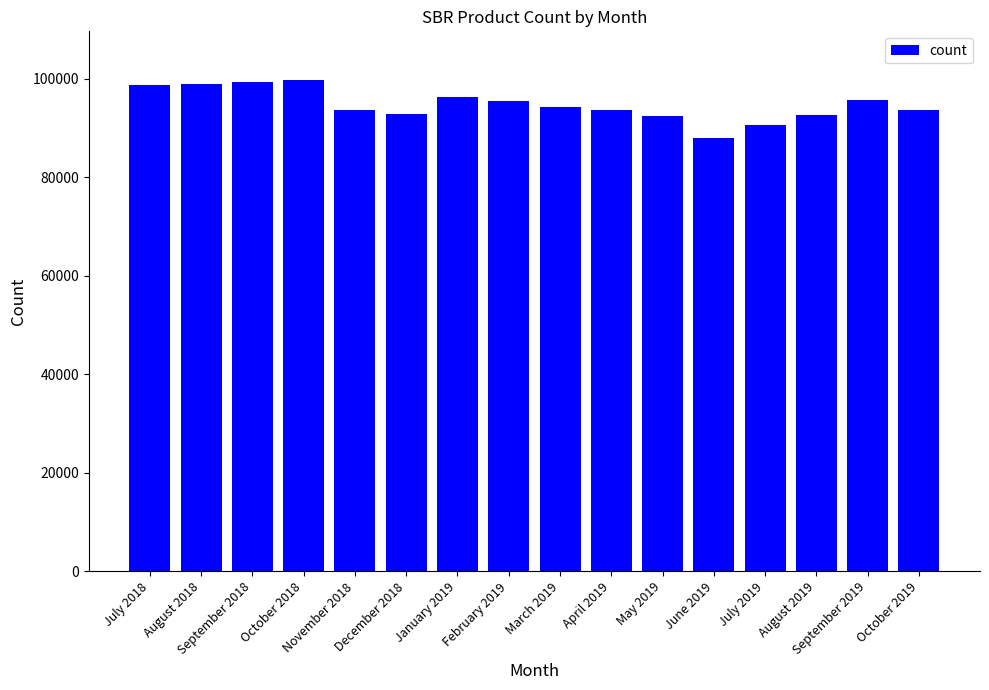

What is the label of the 5th bar from the left?

November 2018